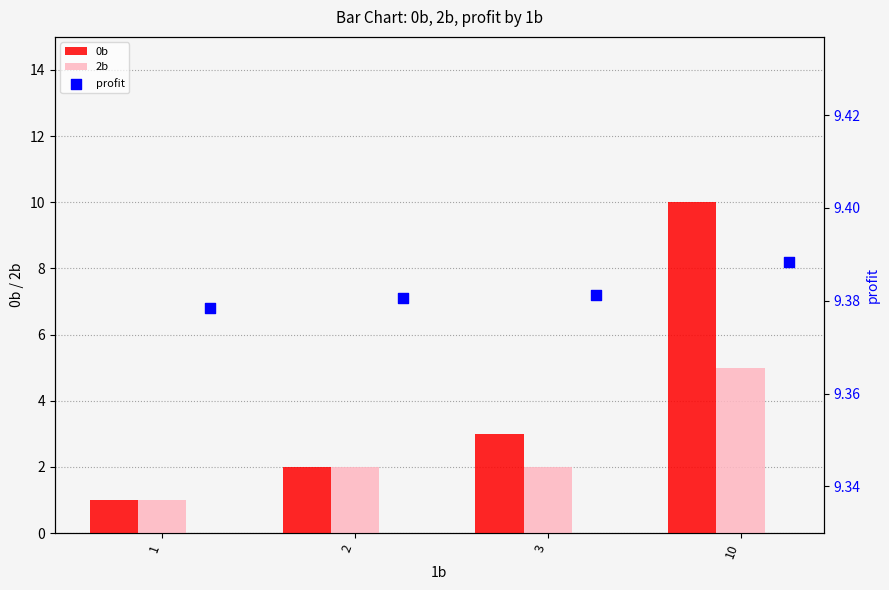

At how many categories does at least one series exceed 8?

4